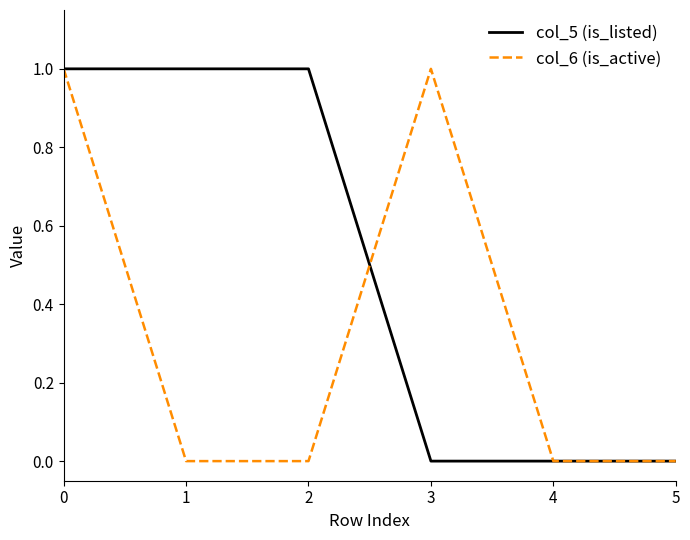

The value of col_5 (is_listed) at 1 is 1. True or false?

True